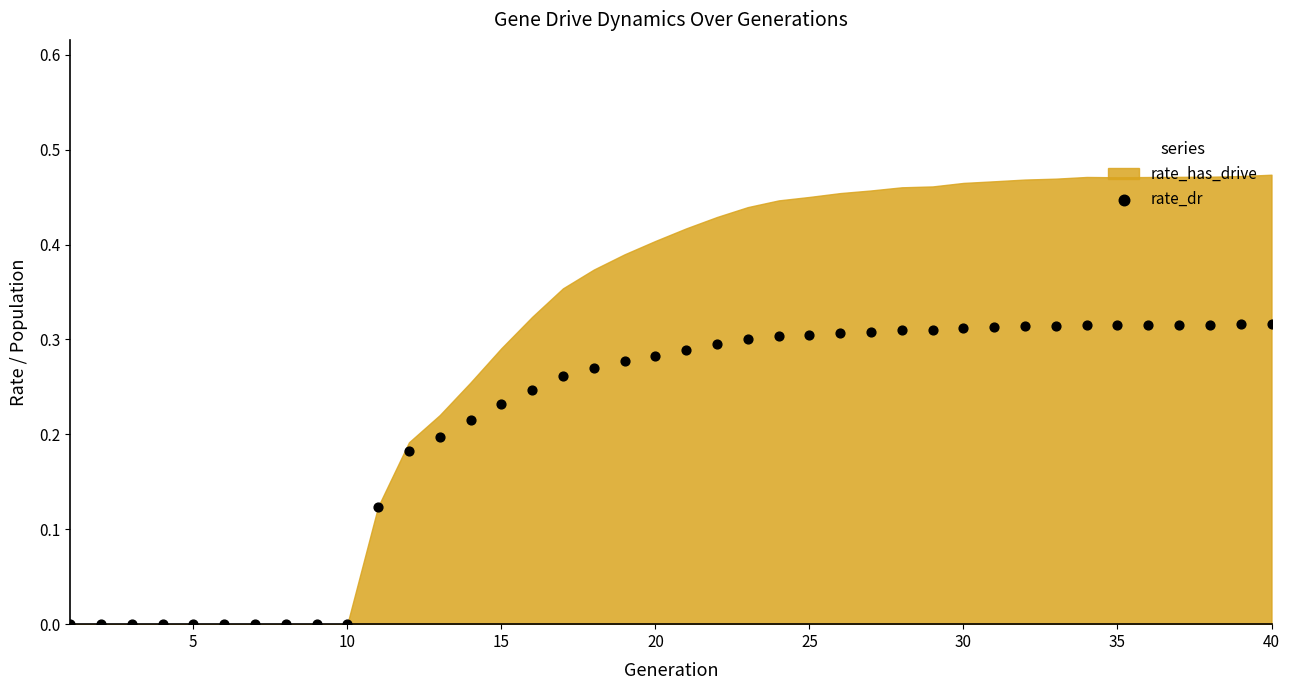

What is the range of X values (max minus min)?

39.0